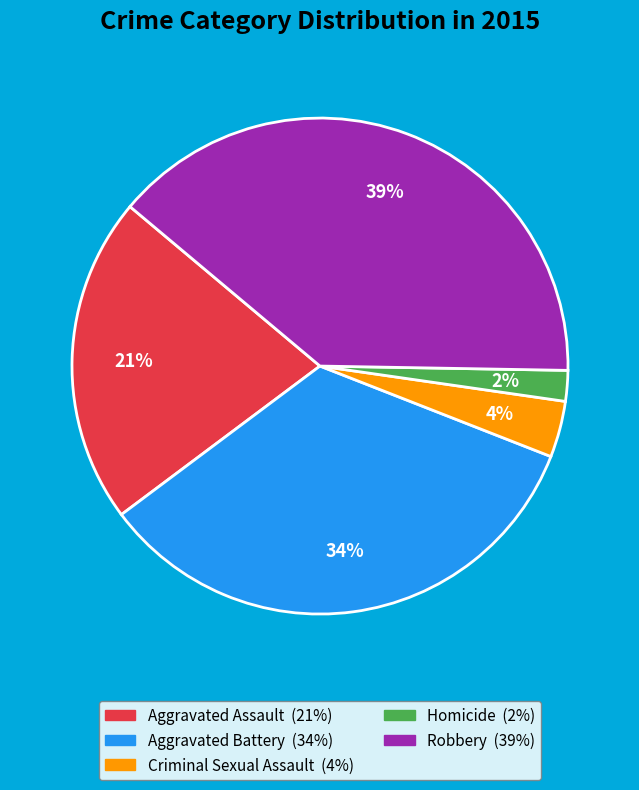

To the nearest percent, what percentage of the pie is Criminal Sexual Assault?

4%